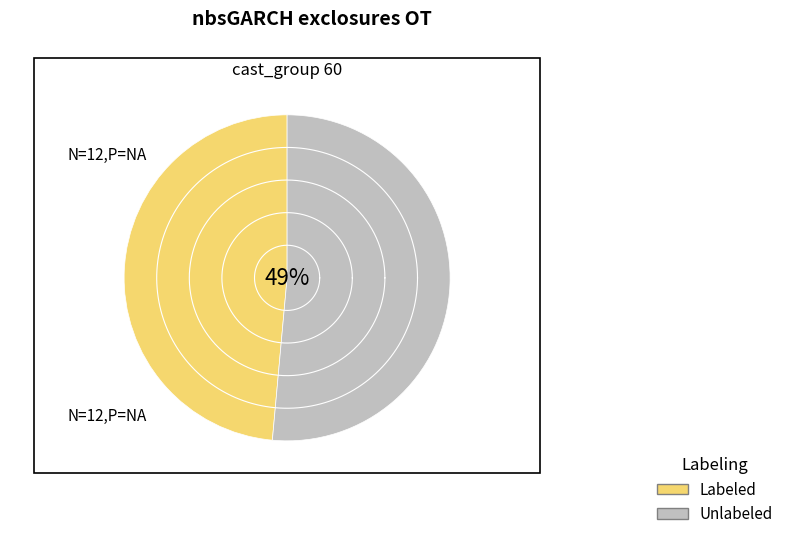

At 4, list the series in order from smallest to largest.

Labeled, Unlabeled